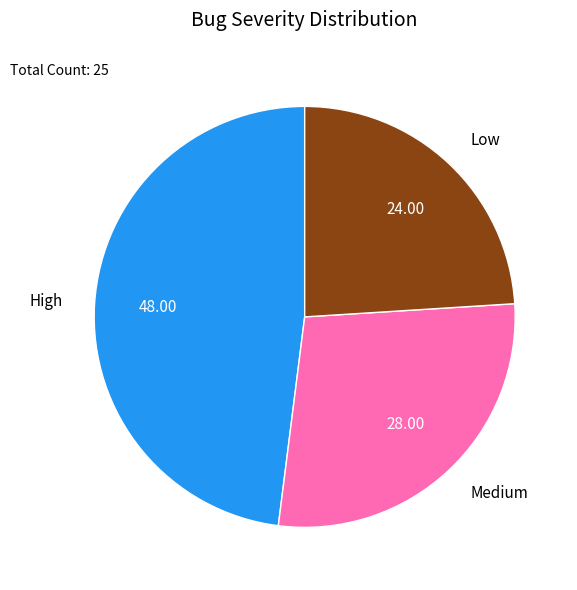

What is the largest slice in the pie chart?

High